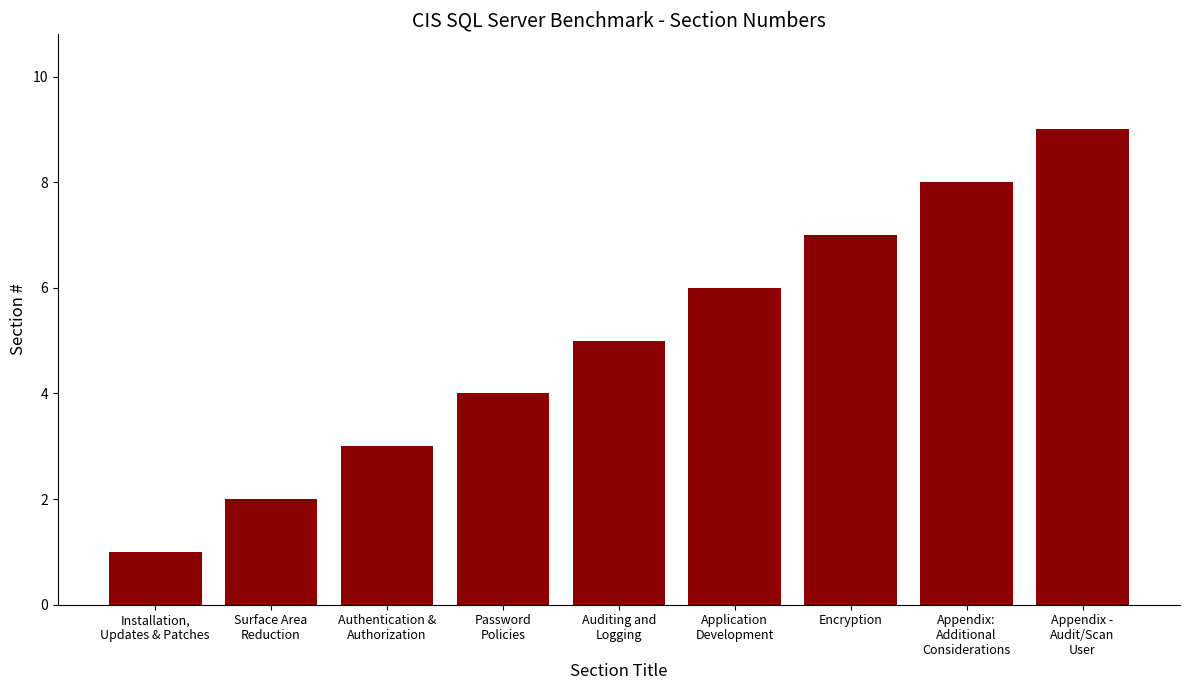

At which category does the chart reach its peak across all series?

Appendix -
Audit/Scan
User